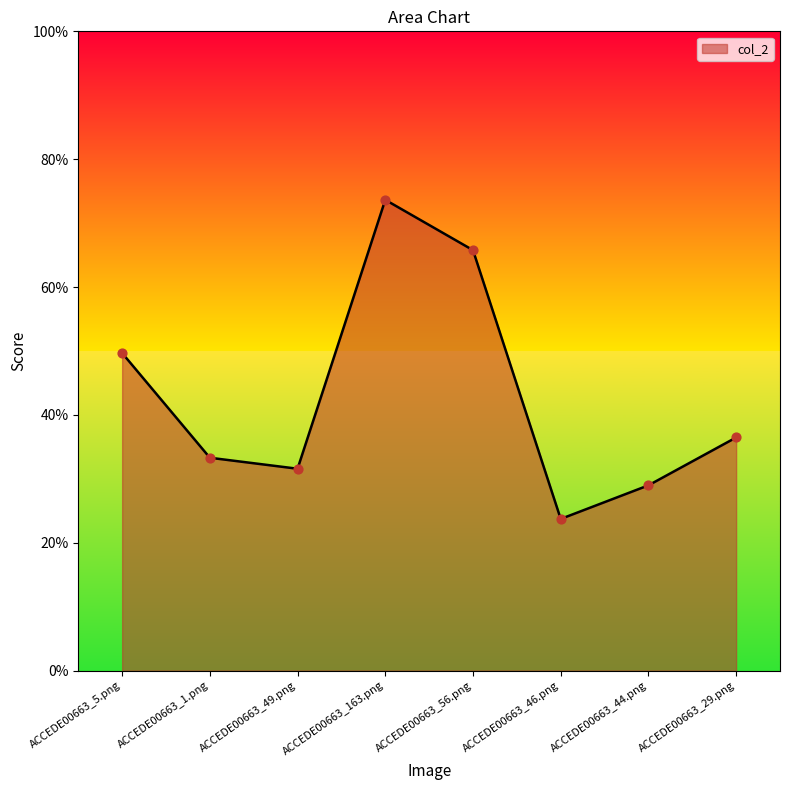

What is the change in value from ACCEDE00663_5.png to ACCEDE00663_29.png?

-0.1